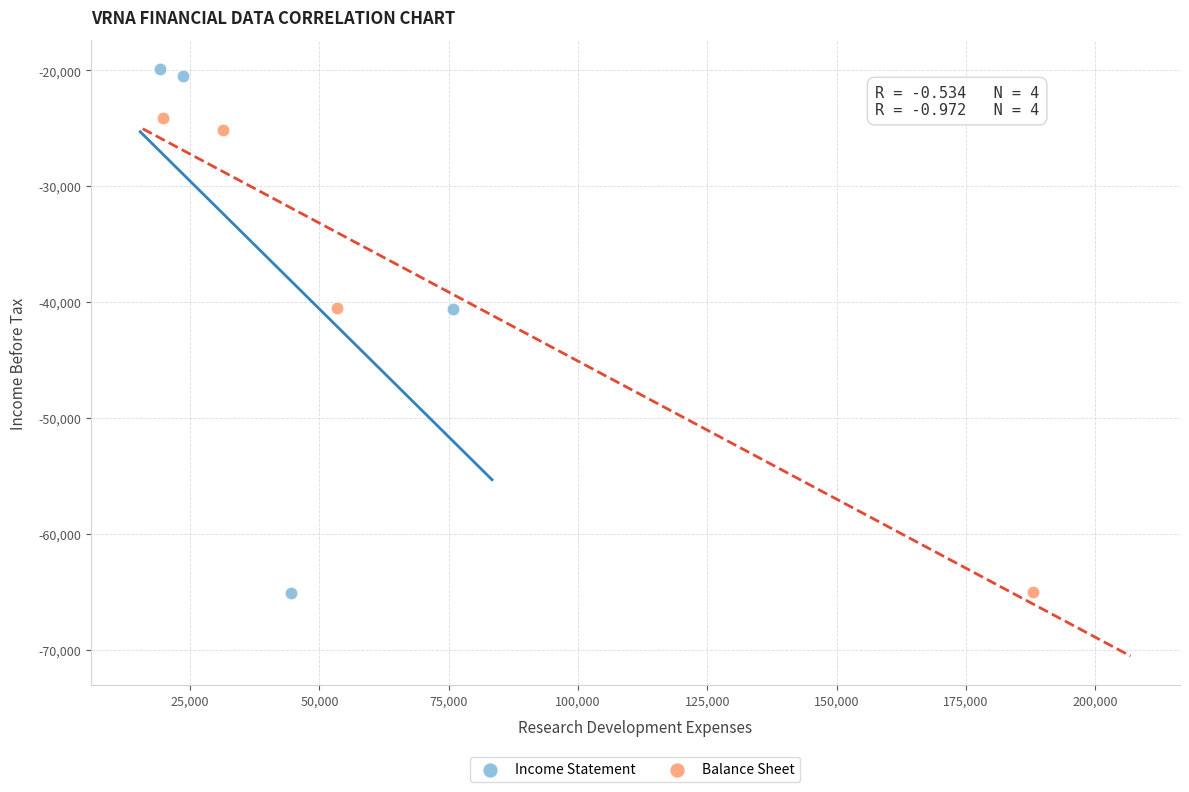

Which series contains the highest Y value?

Income Statement